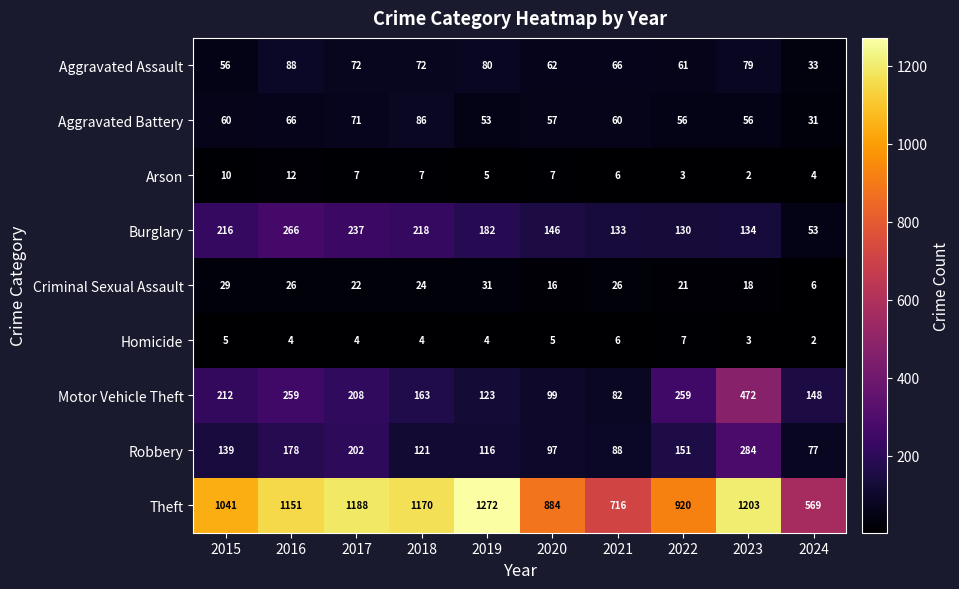

How many data points does each series have?

10